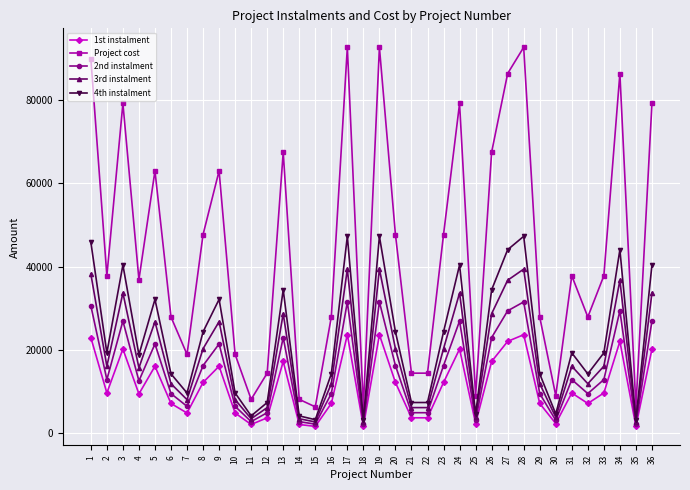

True or false: Project cost and 1st instalment intersect in this chart.

False